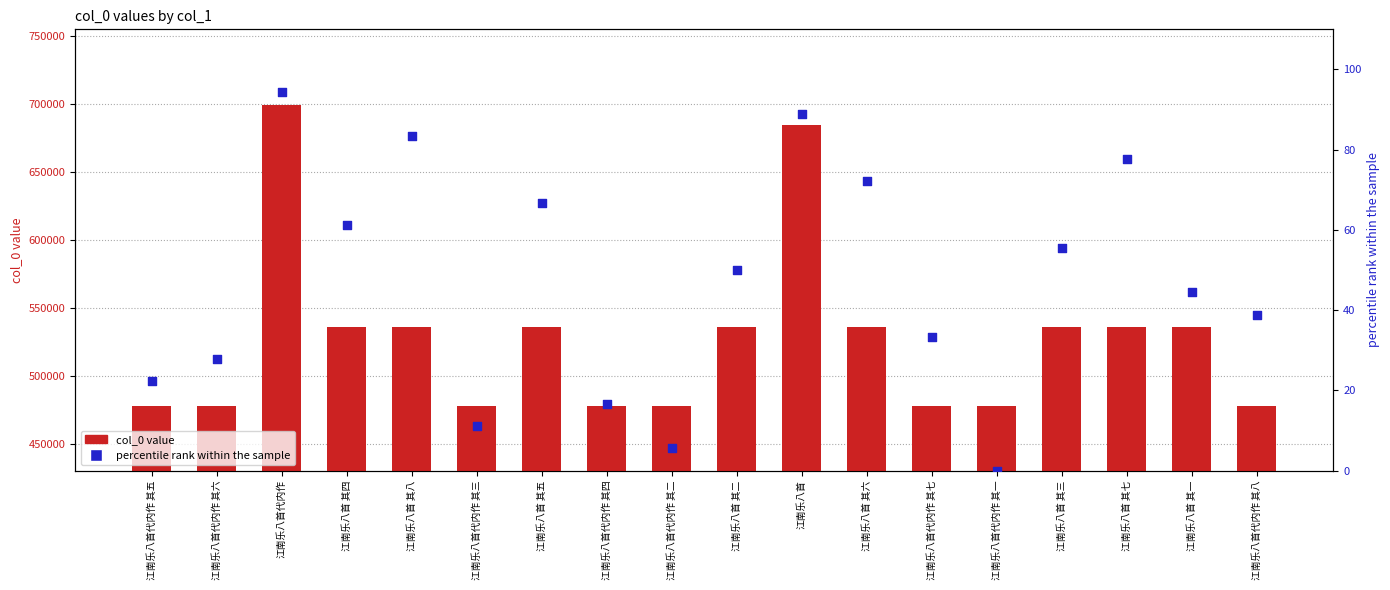

What is the total value across all series at 江南乐八首代内作 其八?

478460.9